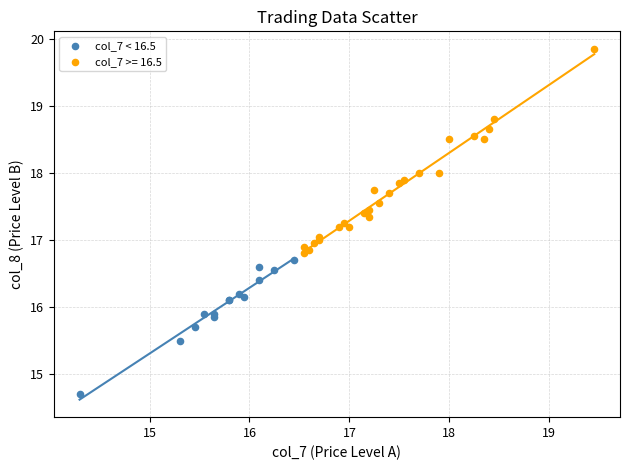

Which series reaches the maximum Y coordinate?

col_7 >= 16.5